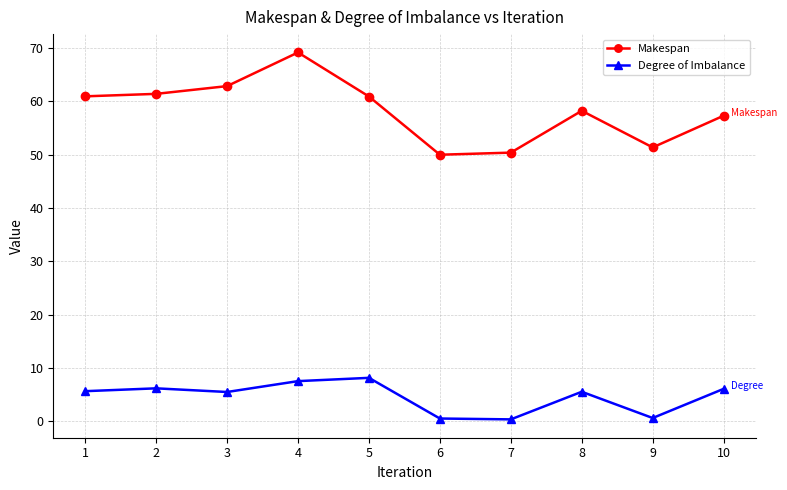

What is the highest value of the Makespan series?

69.2